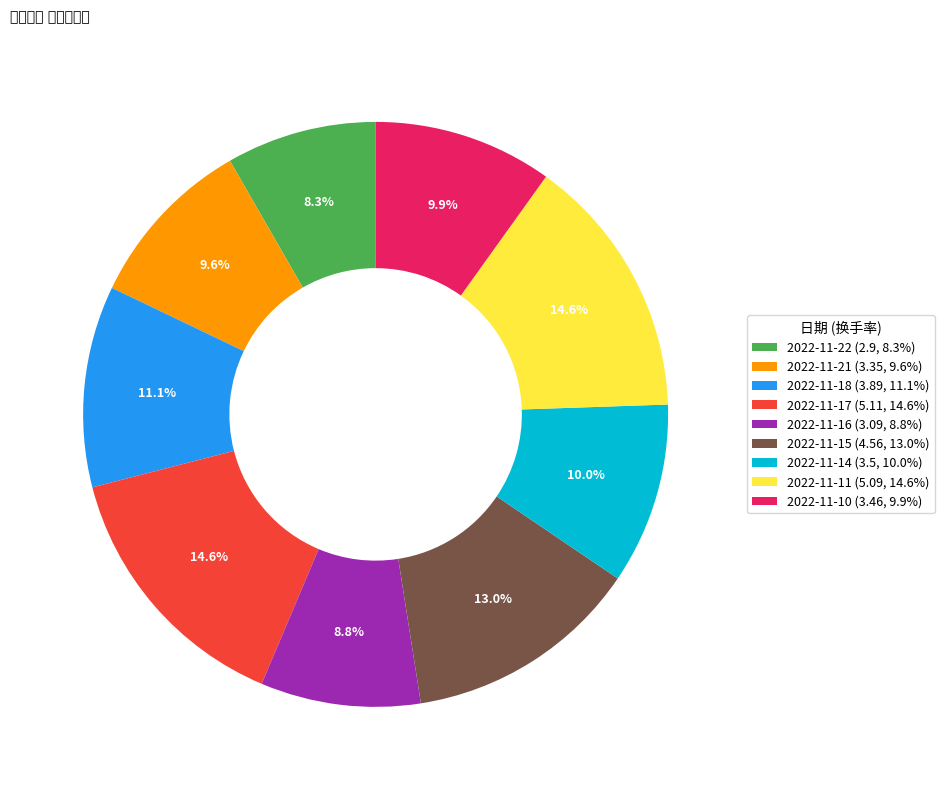

Which slice is the smallest?

2022-11-22